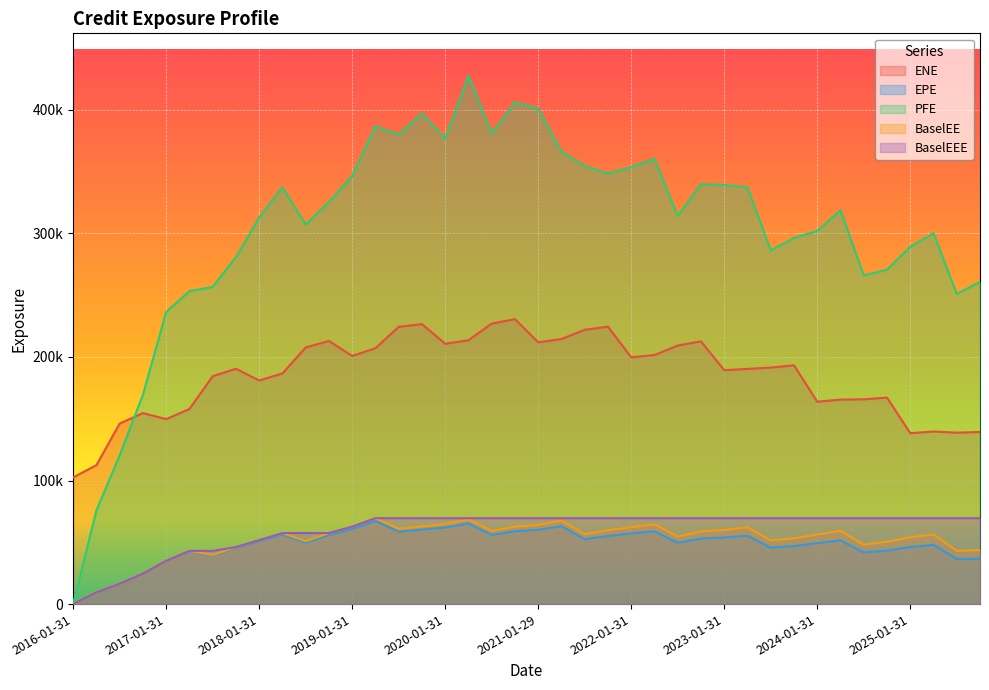

Is the value of BaselEE at 2020-10-30 greater than the value of PFE at 2022-04-29?

No